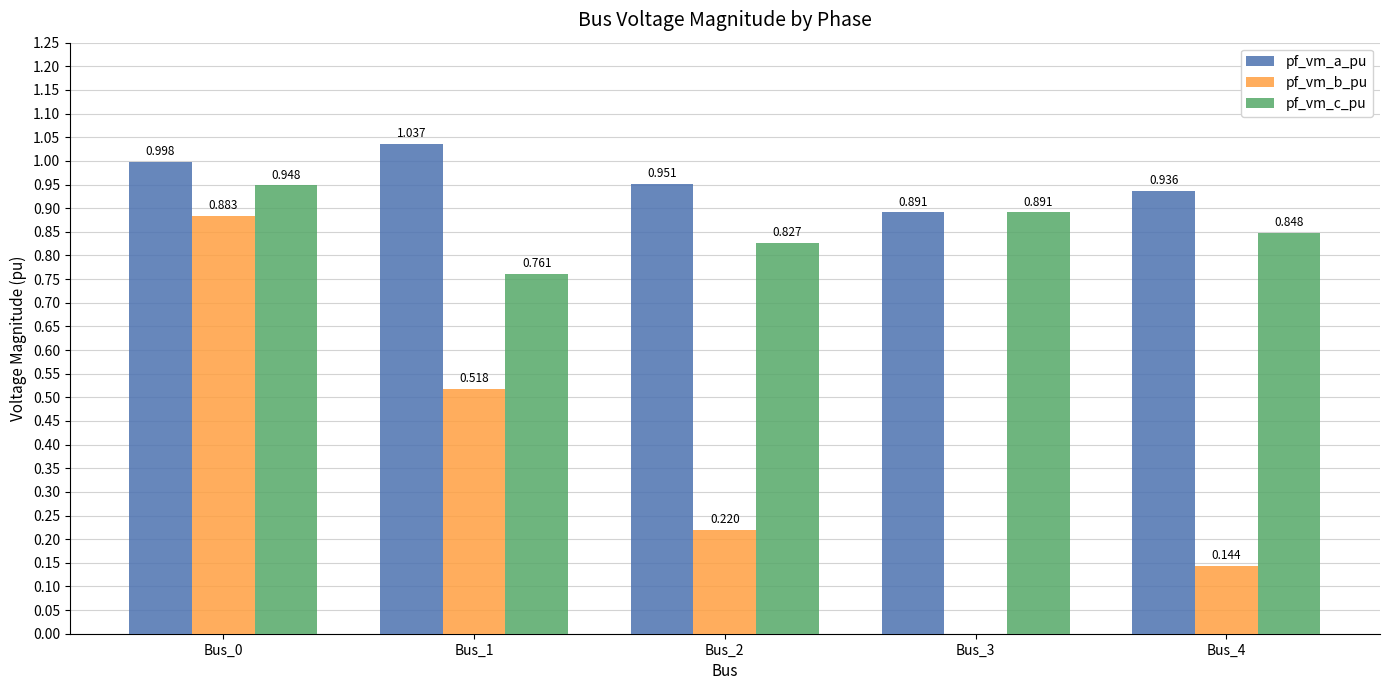

At which category is the sum across all series the highest?

Bus_0